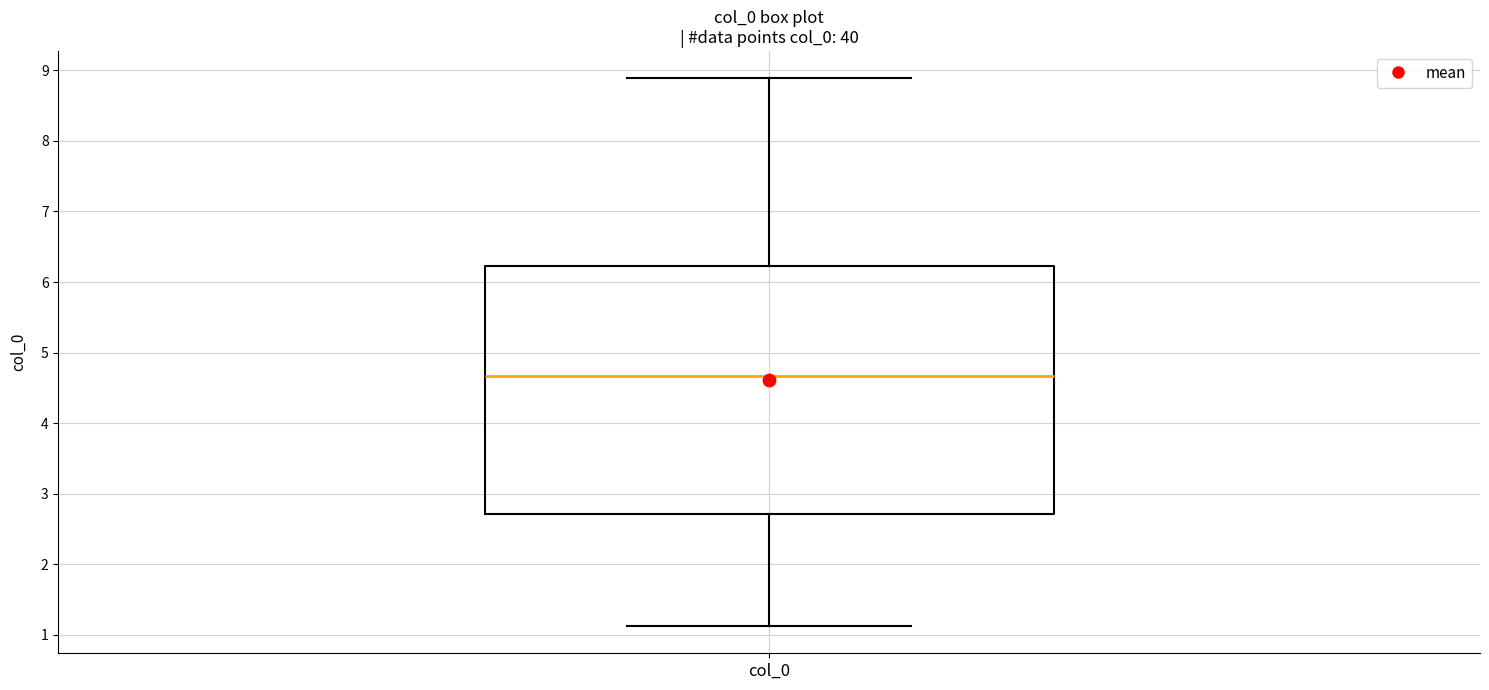

Transcribe this box plot: give where the median line is, the range the box spans, and where the two whiskers end, as read against the y-axis. The values are not printed on the chart, so give them approximately, as read against the axis.

median 4.7, box 2.7 to 6.2, whiskers 1.1 to 8.9